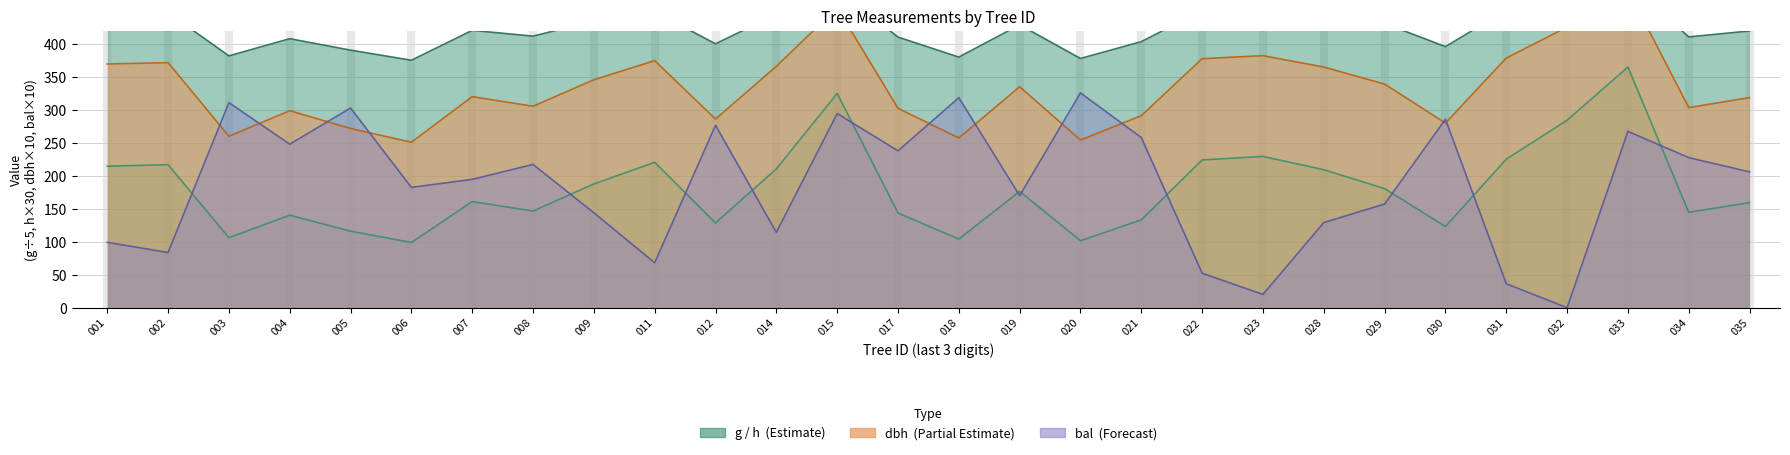

Which series changed the most between 029 and 033?

g